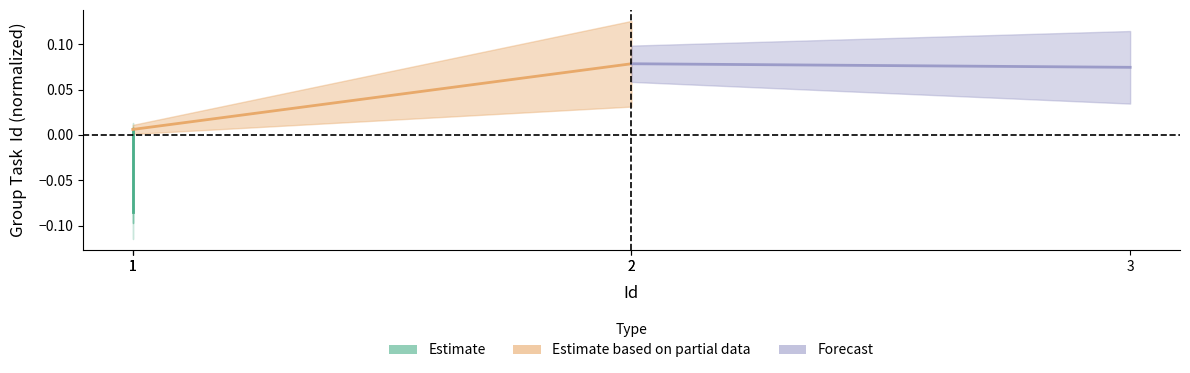

Is it true that Estimate based on partial data equals 0.0 at 1?

False